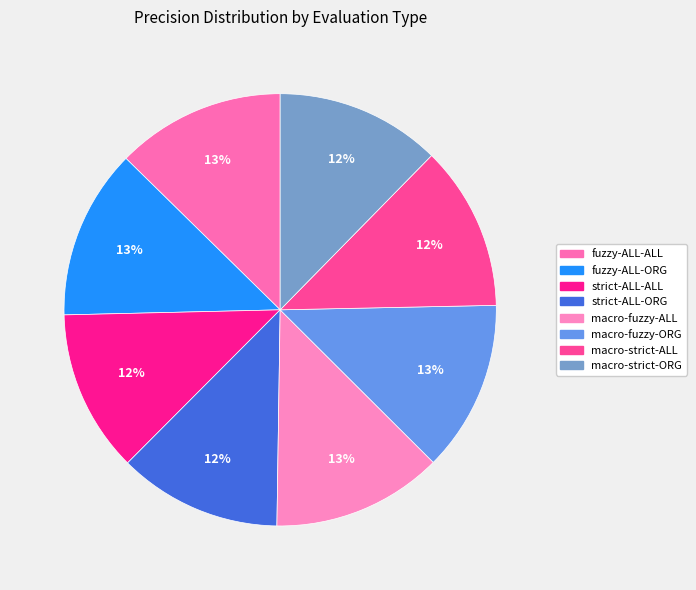

To the nearest percent, what portion does fuzzy-ALL-ORG represent?

13%